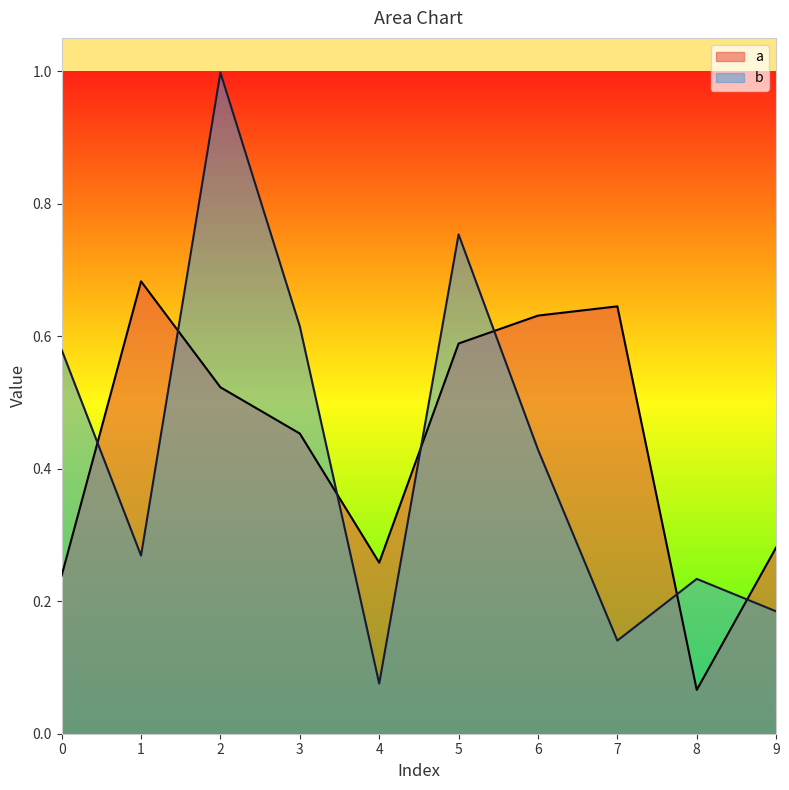

What is the minimum value for a?

0.1